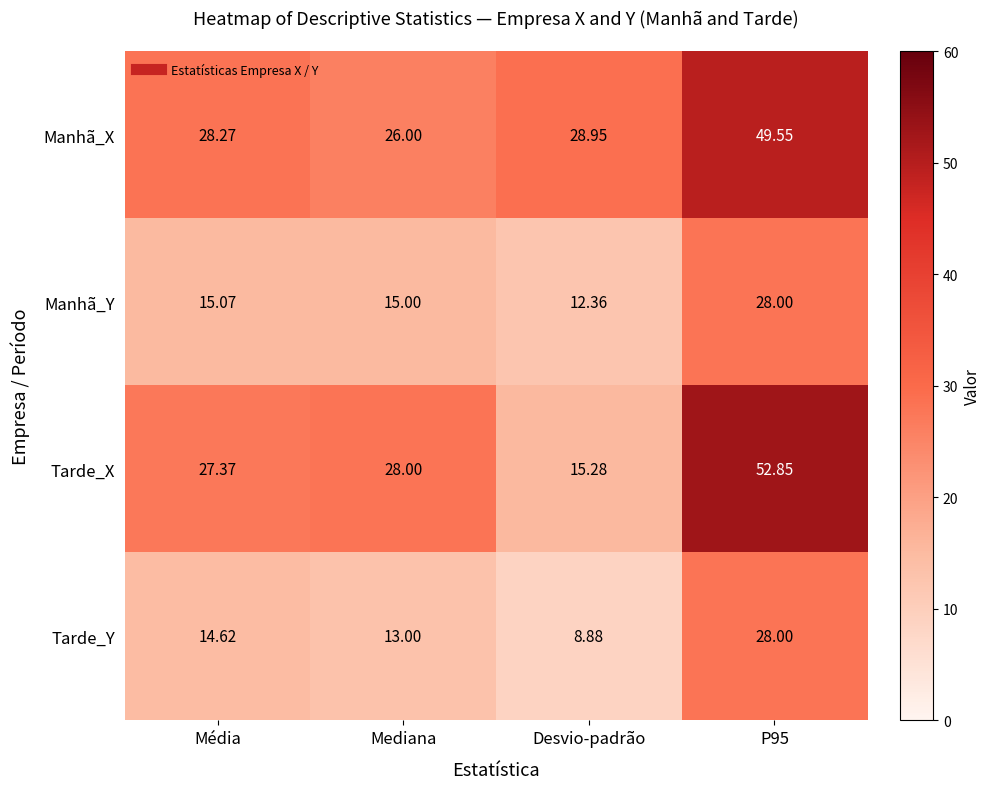

Is the value of Tarde_Y at Desvio-padrão greater than the value of Manhã_Y at Média?

No